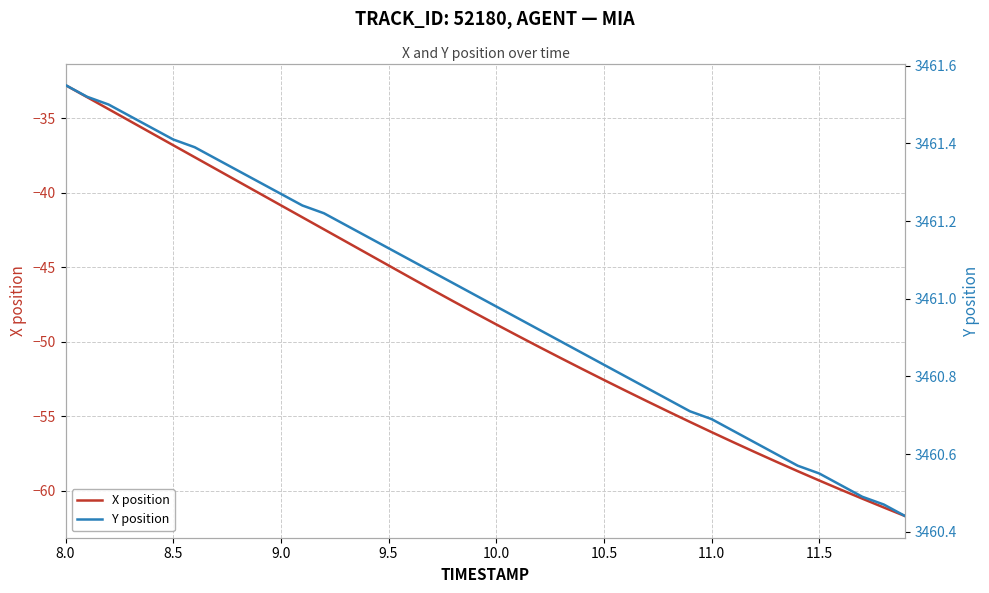

Which series has the largest range (max minus min)?

X position